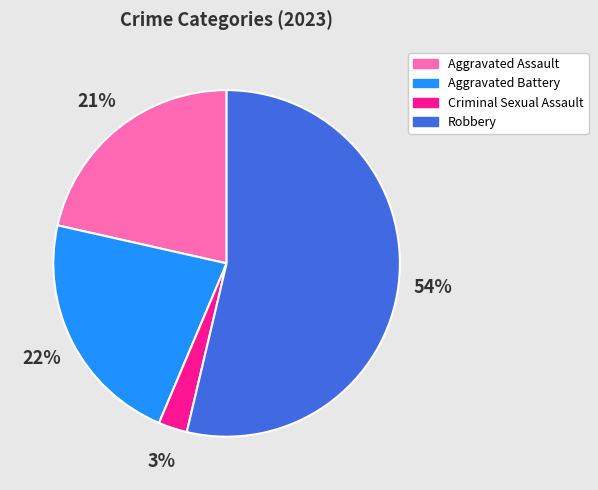

Is the sum of Criminal Sexual Assault and Aggravated Battery greater than half?

No